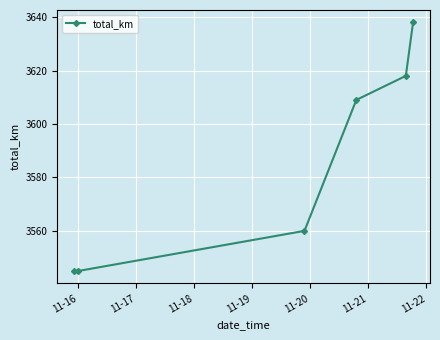

What is the value of the 1st point from the left?

3545